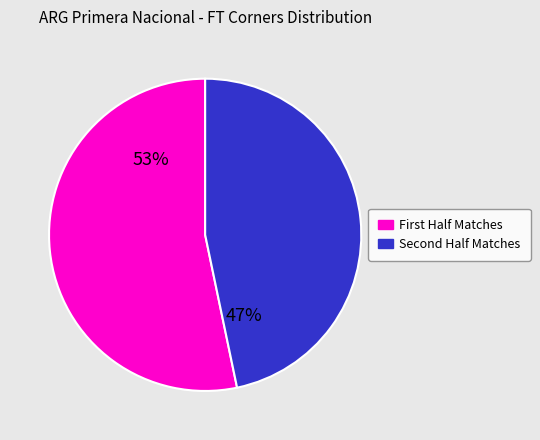

Does any single category account for the majority?

Yes